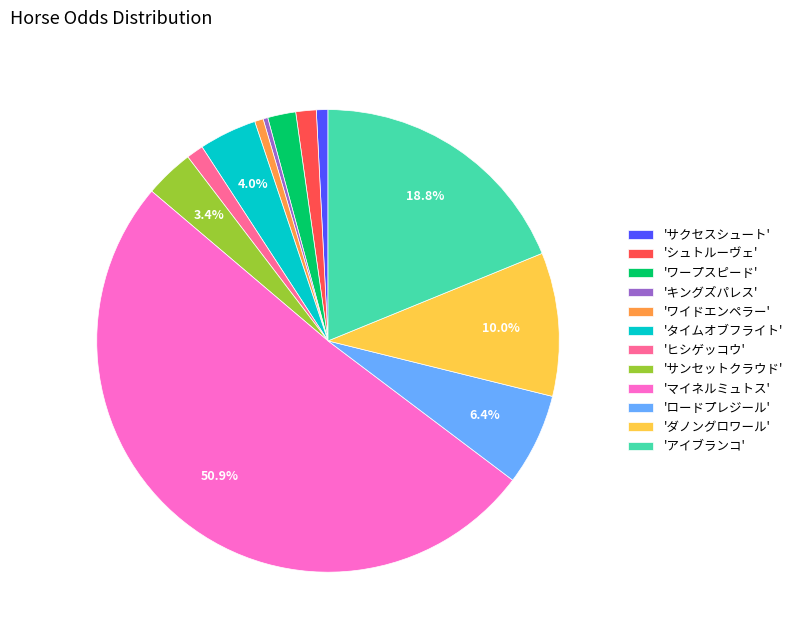

What is the largest slice in the pie chart?

'マイネルミュトス'